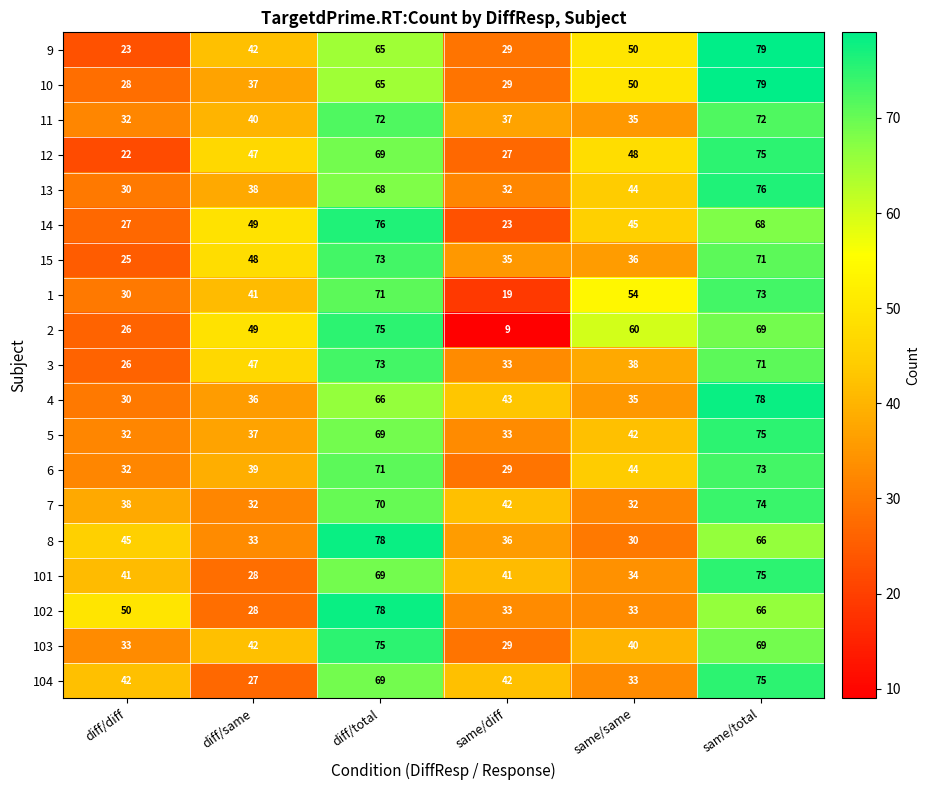

What is the difference between the maximum and second lowest values in the 14 series?

49